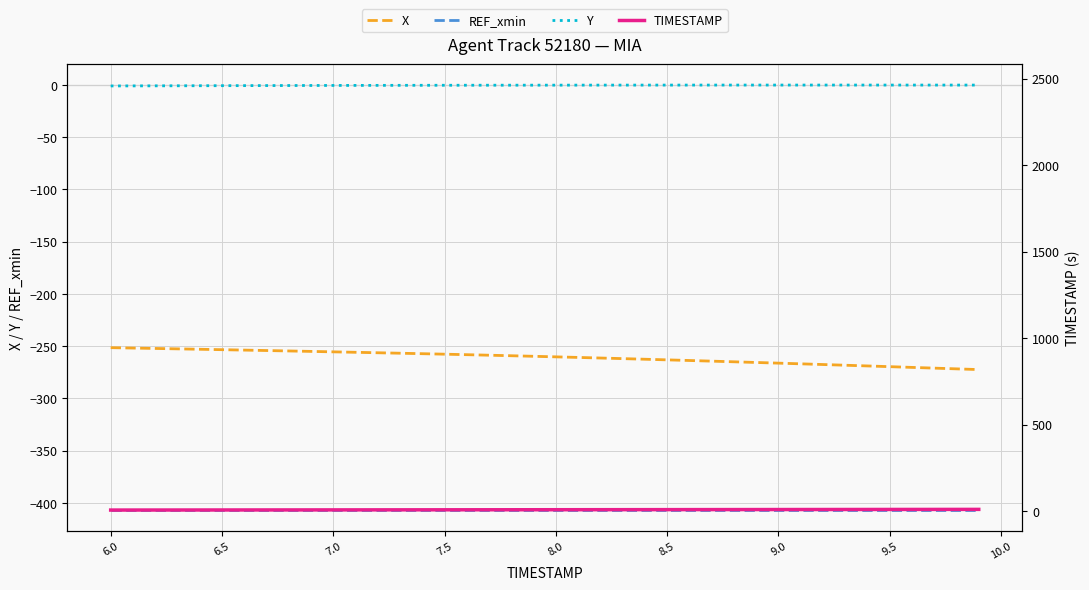

What is the value of the REF_xmin point at the 6th from the left?

-406.9